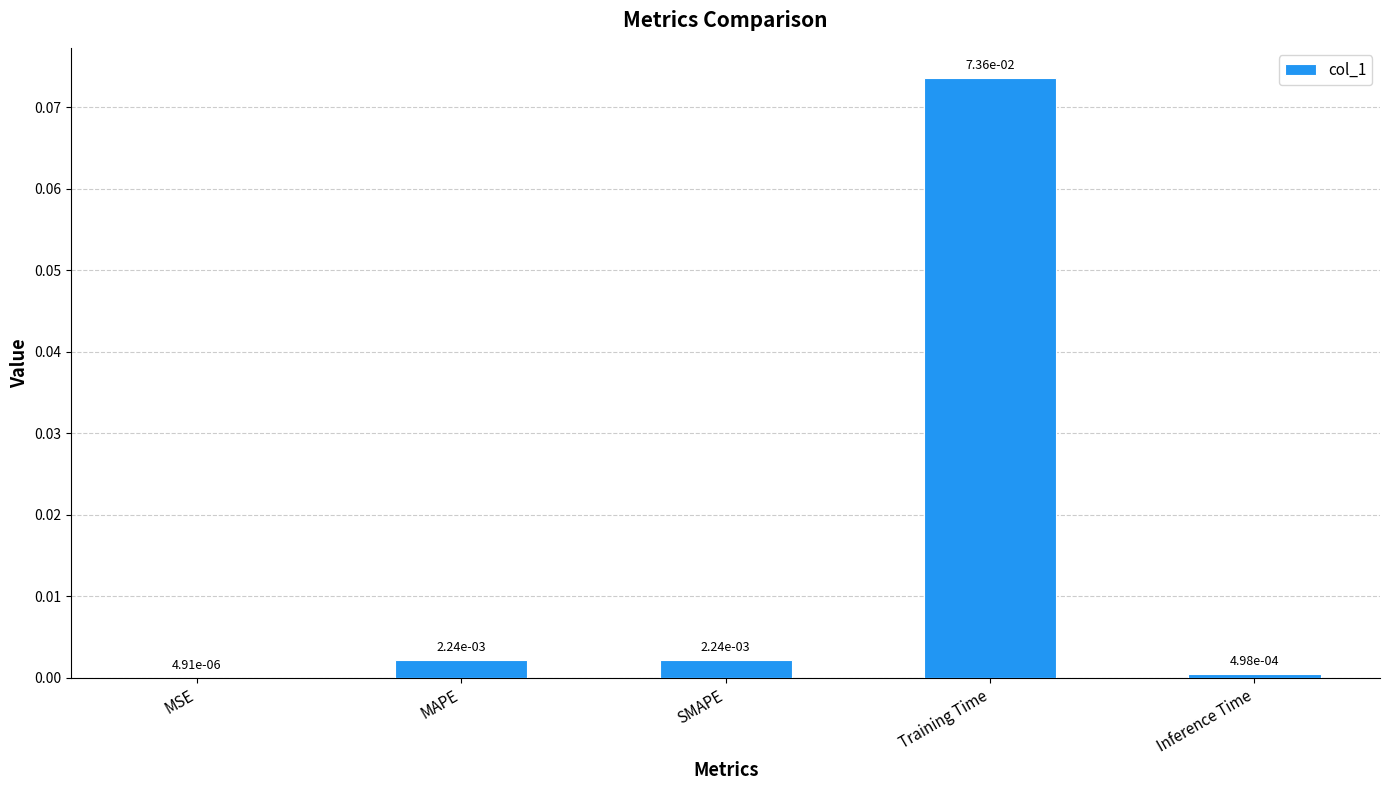

Which category has the highest value across all series?

Training Time